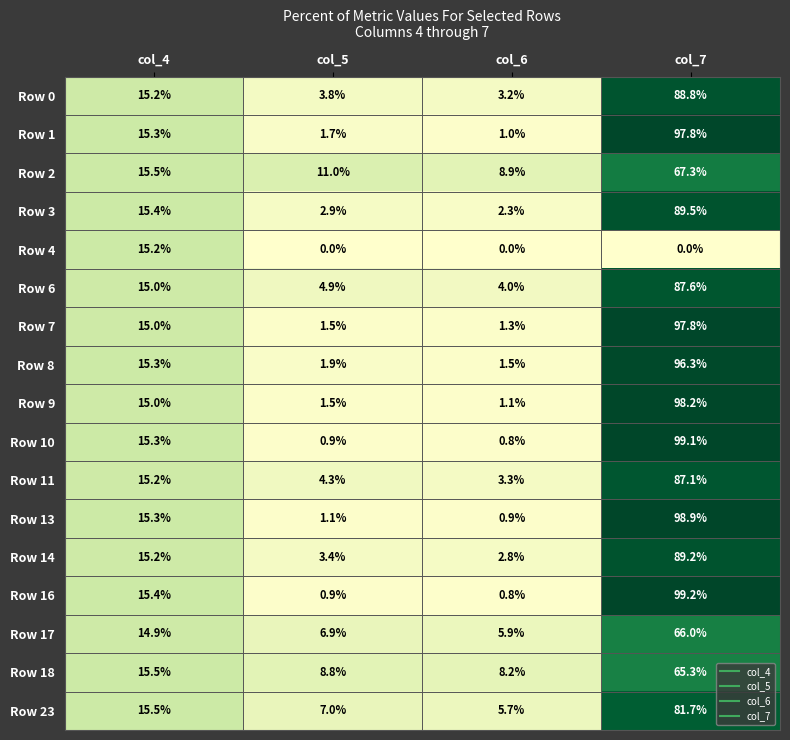

The value of Row 9 at col_7 is 53.9. True or false?

False